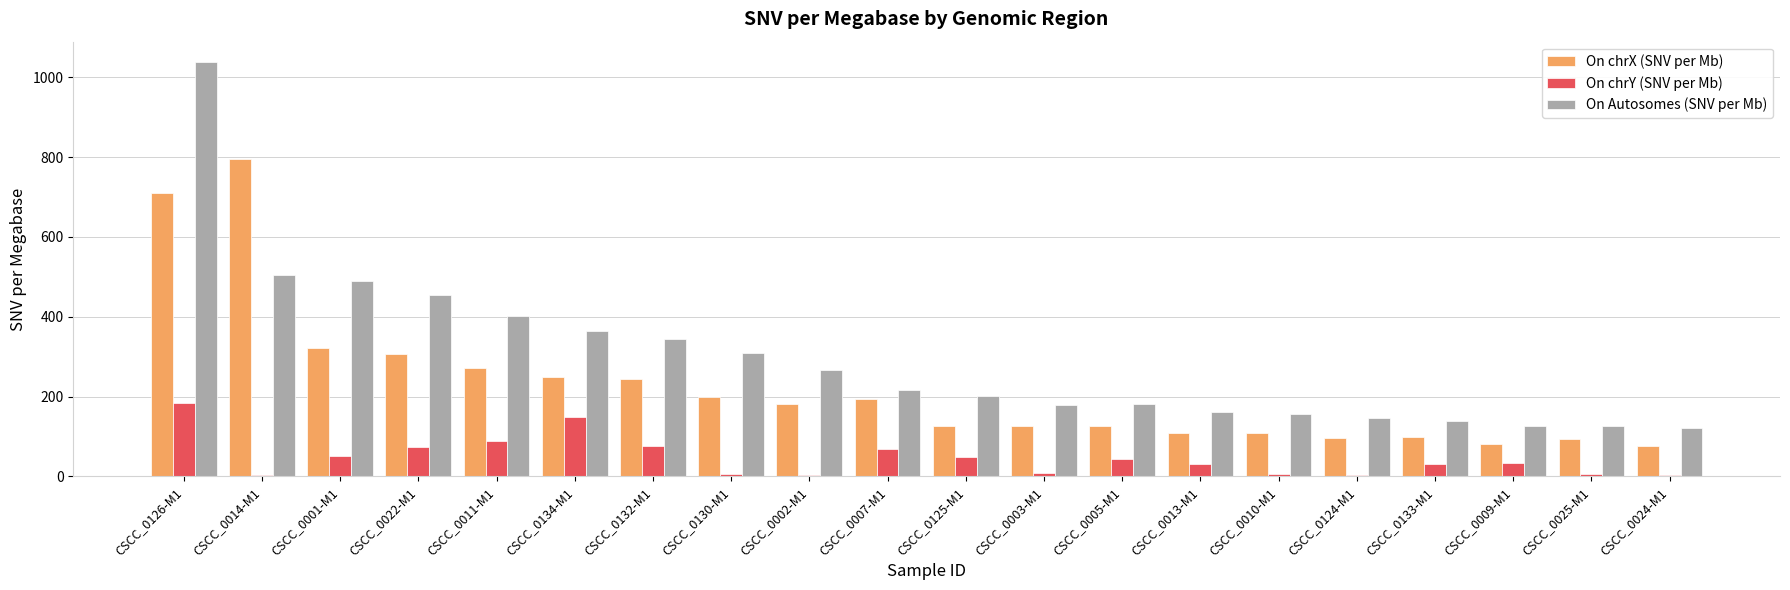

At which category is the sum across all series the highest?

CSCC_0126-M1